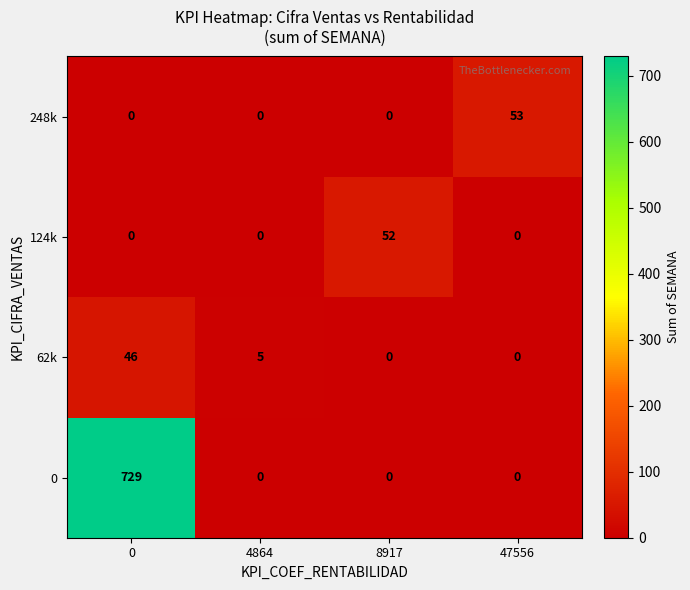

True or false: 248k has a value of 35 at 47556.

False